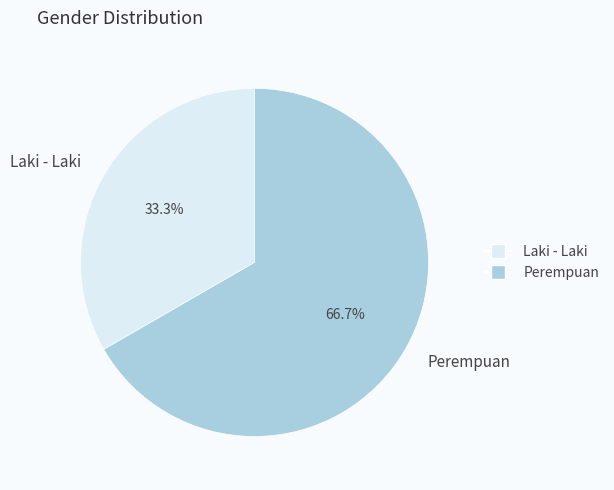

Rank the categories by value from lowest to highest.

Laki - Laki, Perempuan